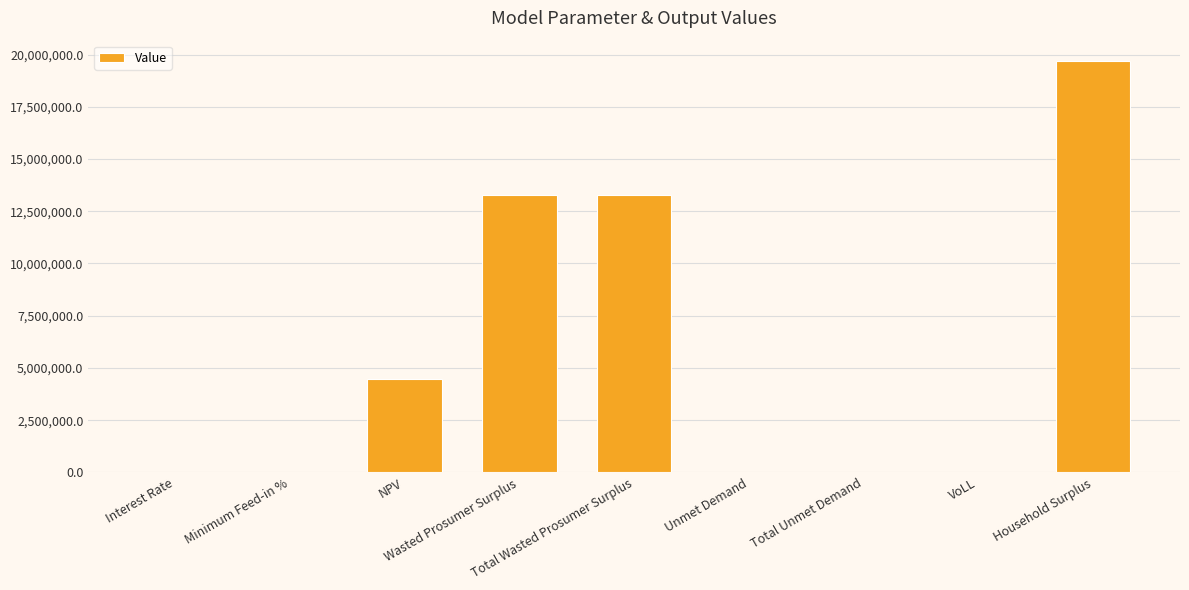

What is the sum of all values?

50704000.1